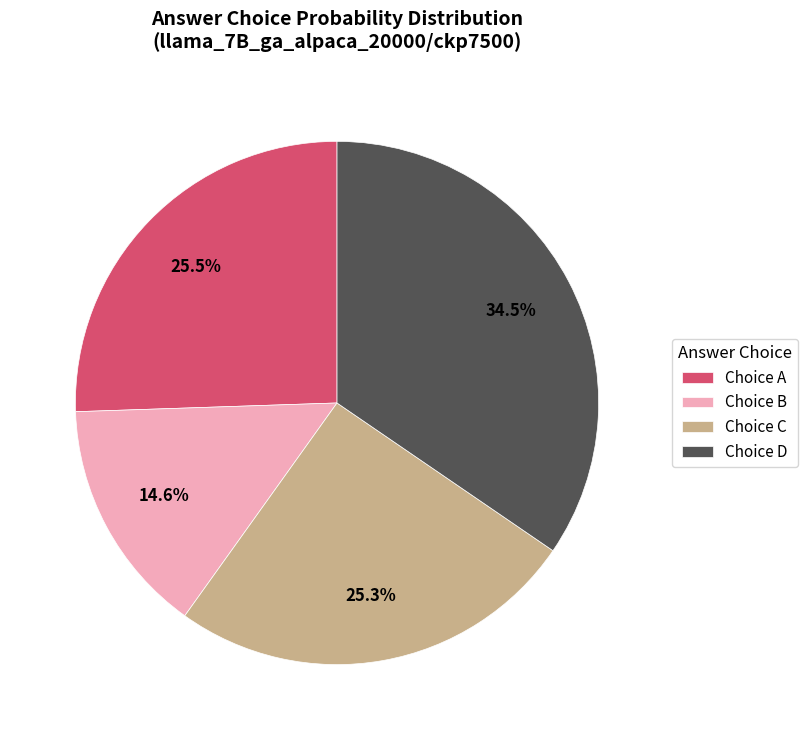

Do Choice B and Choice C together represent more than half of the pie?

No